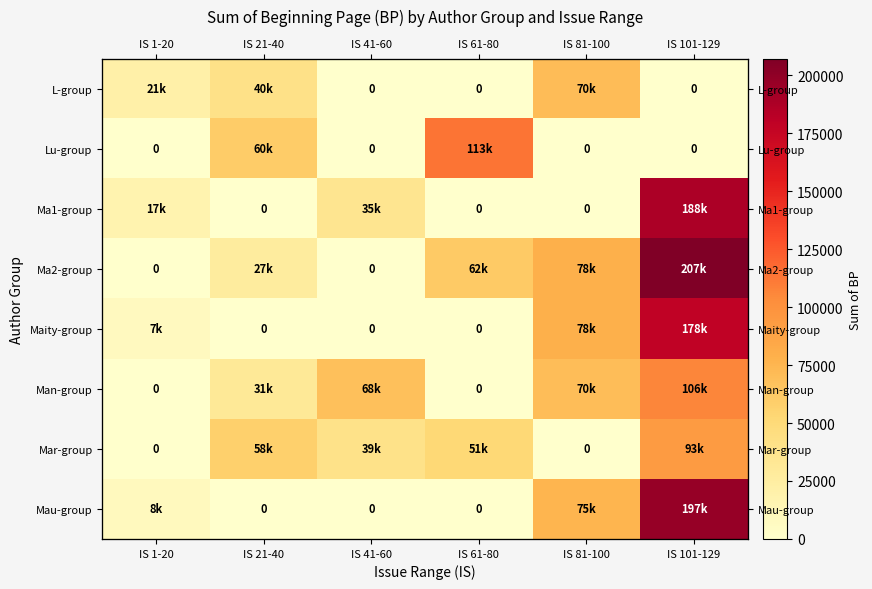

The value of L-group at IS 21-40 is 40877. True or false?

True